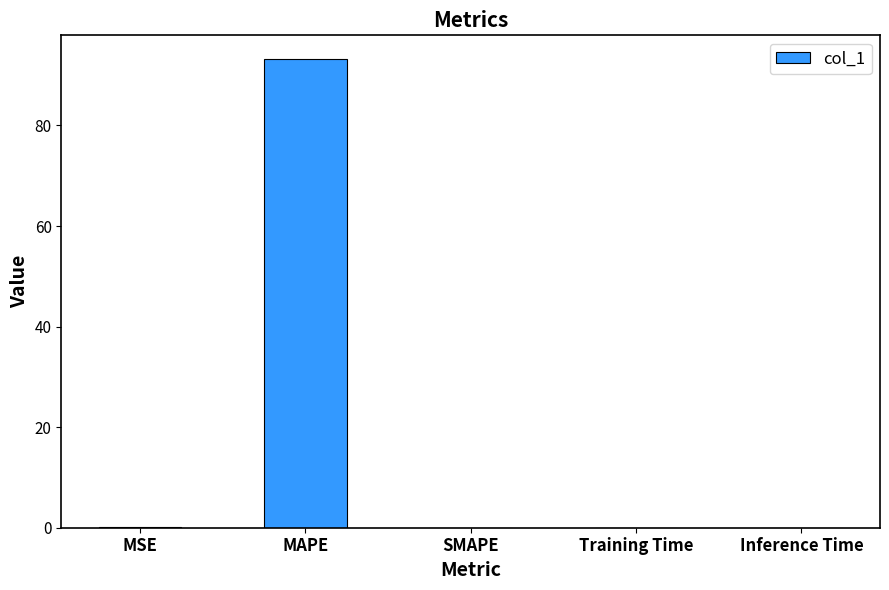

What is the approximate value at MAPE?

93.3